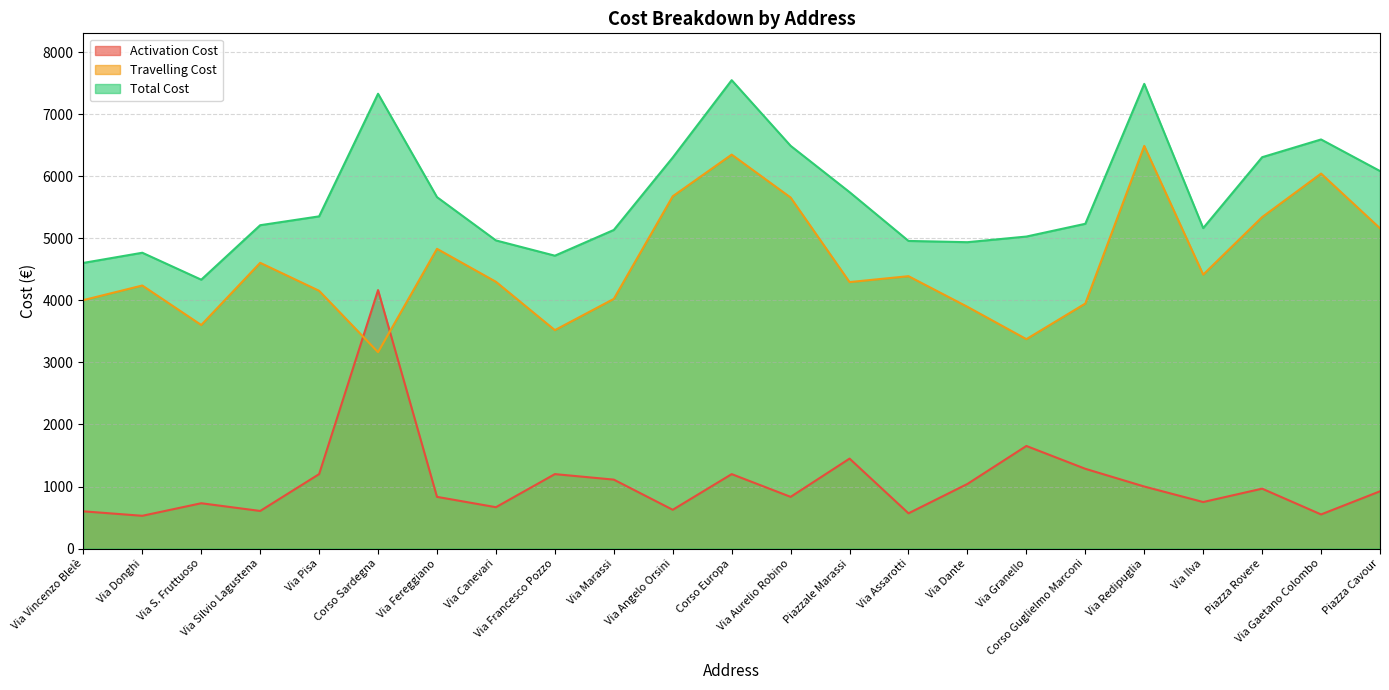

True or false: Activation Cost and Total Cost cross at least once.

False